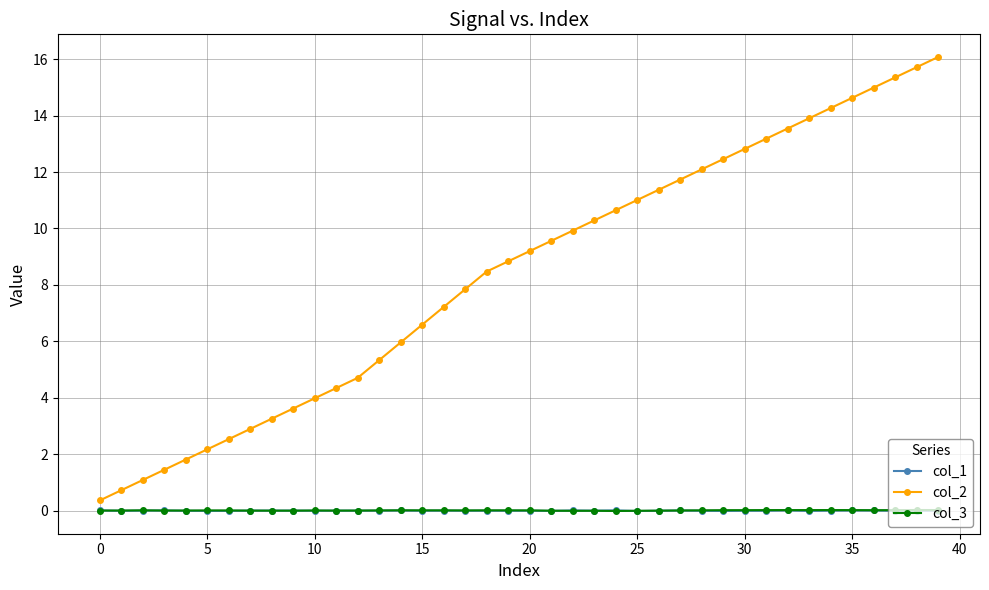

How many lines are shown in the chart?

3